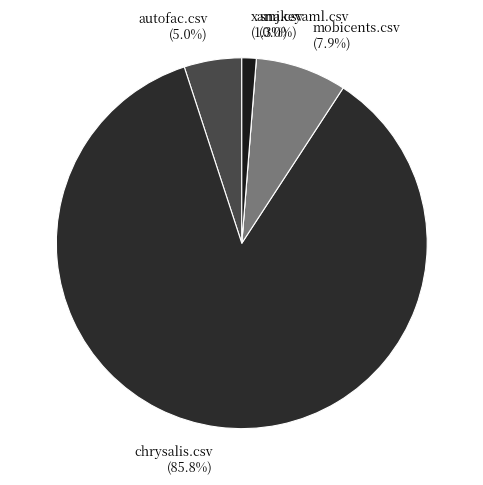

How much of the chart is everything except xamj.csv?

98.7%